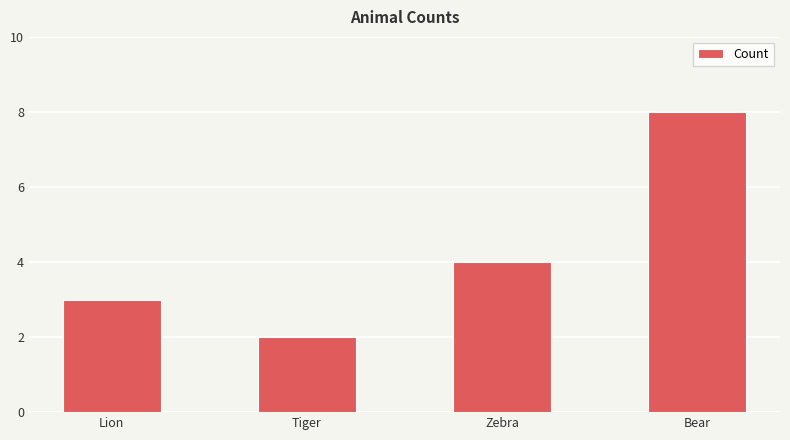

Is it true that the value at Lion is 1?

False